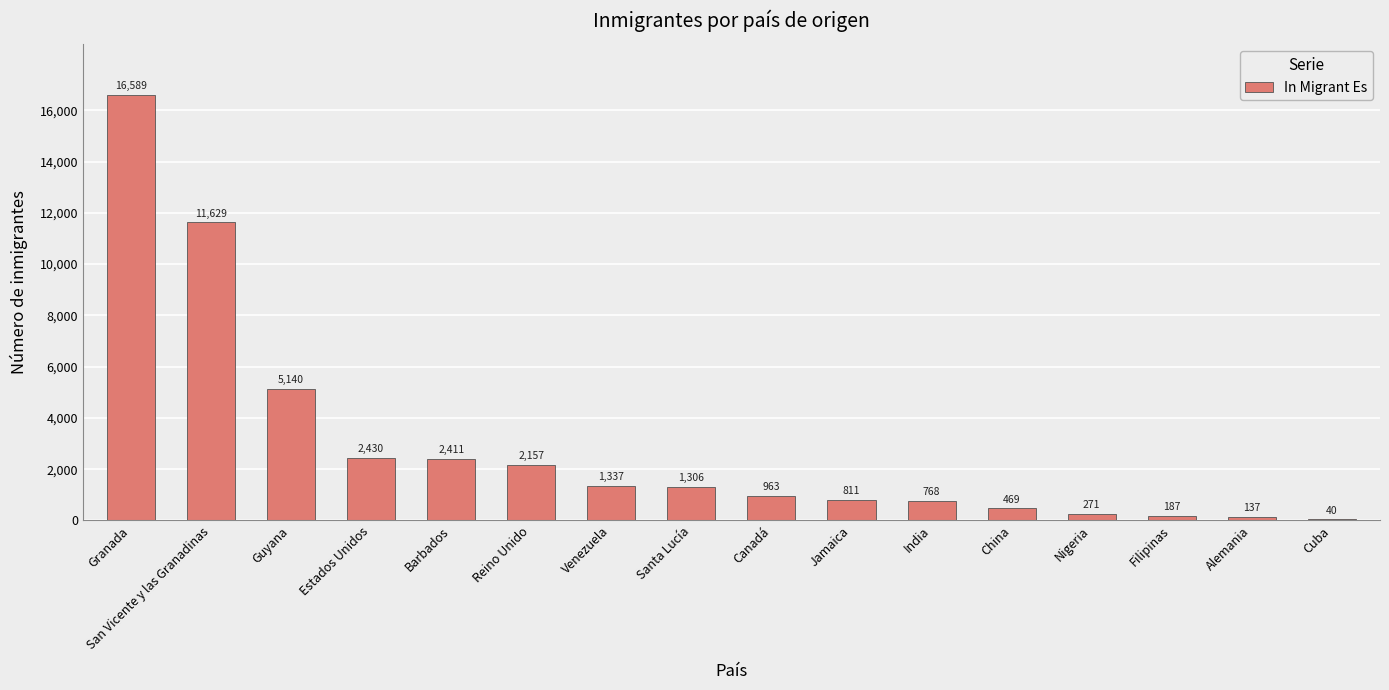

Reading left to right, list all the values displayed in this chart.

16589	11629	5140	2430	2411	2157	1337	1306	963	811	768	469	271	187	137	40